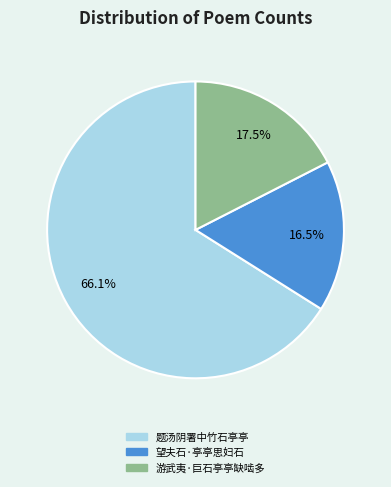

What is the majority slice?

题汤阴署中竹石亭亭